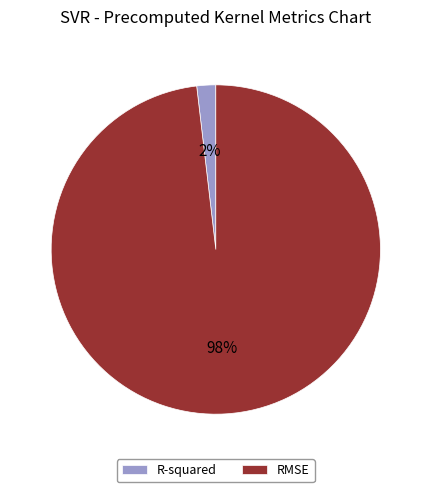

To the nearest percent, what is the average slice percentage?

50%